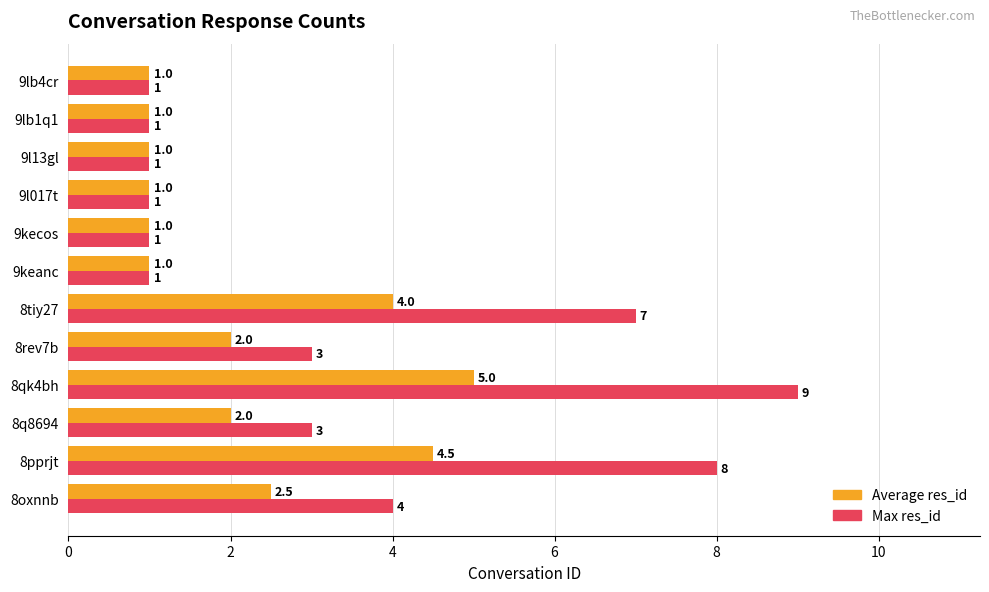

Rank the series by their average value, from highest to lowest.

Max res_id, Average res_id